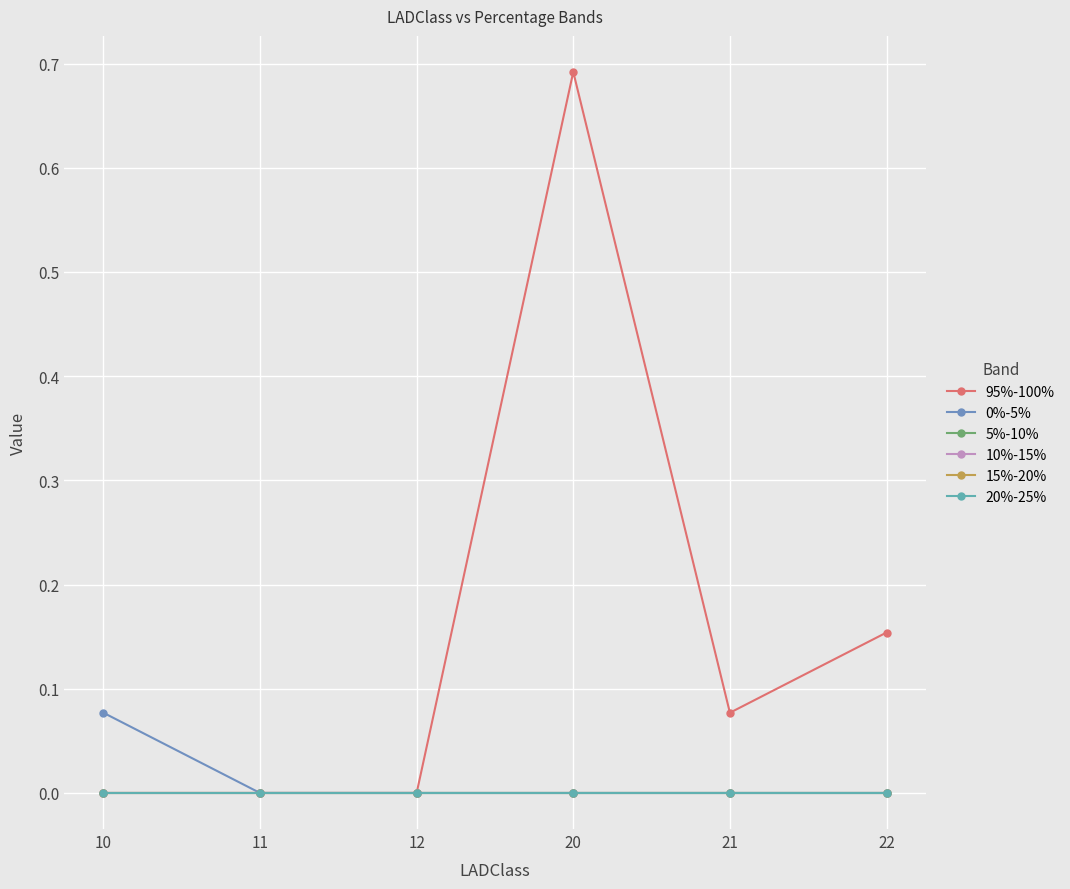

Reading left to right, list all the values displayed in this chart.

95%-100%: 0.0	0.0	0.0	0.7	0.1	0.2
0%-5%: 0.1	0.0	0.0	0.0	0.0	0.0
5%-10%: 0.0	0.0	0.0	0.0	0.0	0.0
10%-15%: 0.0	0.0	0.0	0.0	0.0	0.0
15%-20%: 0.0	0.0	0.0	0.0	0.0	0.0
20%-25%: 0.0	0.0	0.0	0.0	0.0	0.0